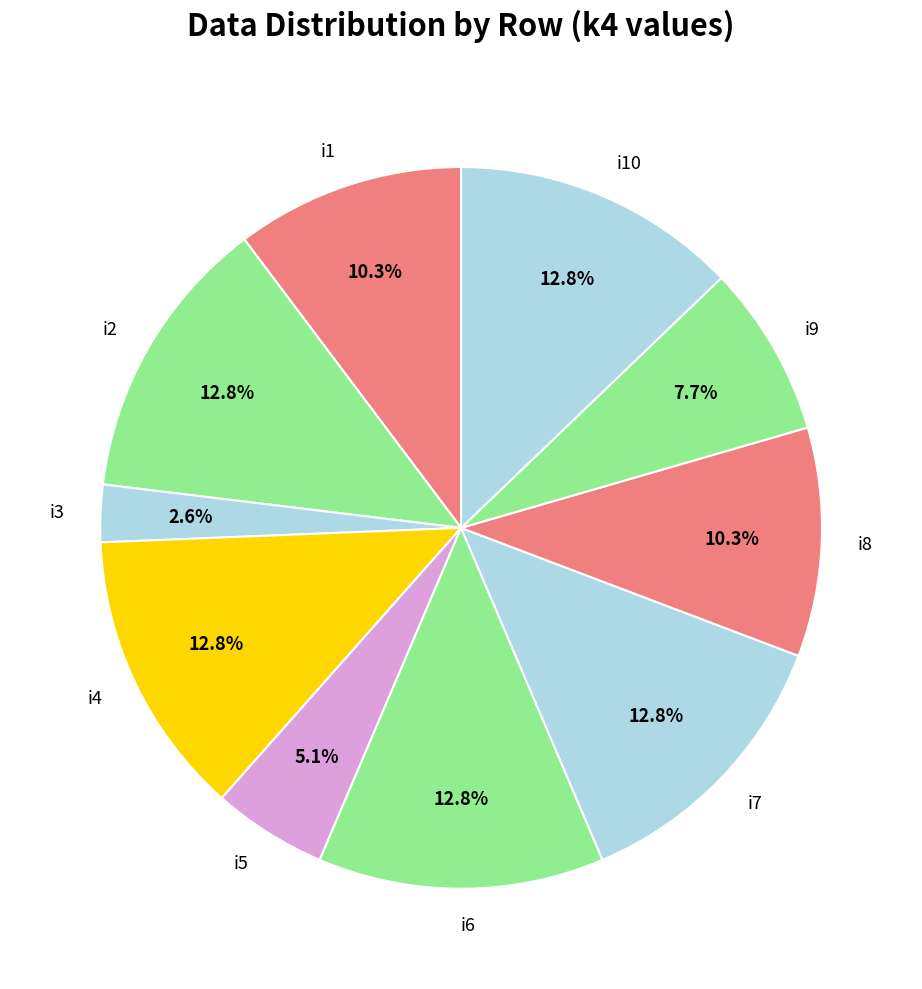

Which category has the smallest portion of the pie?

i3